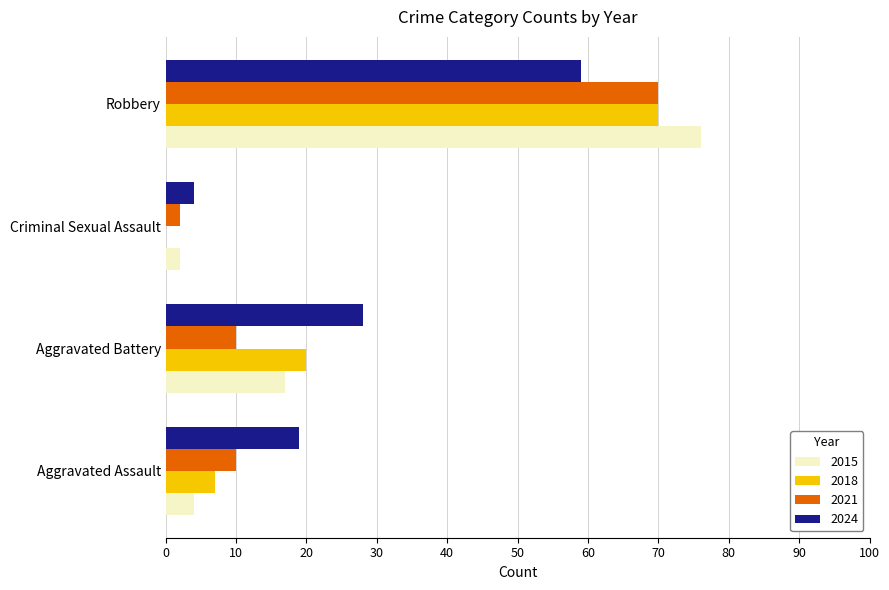

The 2018 series shows -22 at Criminal Sexual Assault. True or false?

False